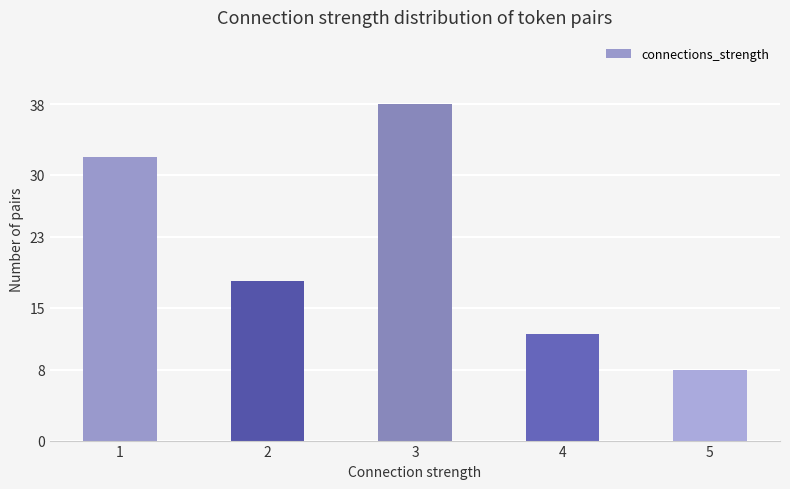

How many distinct data groups are displayed?

1